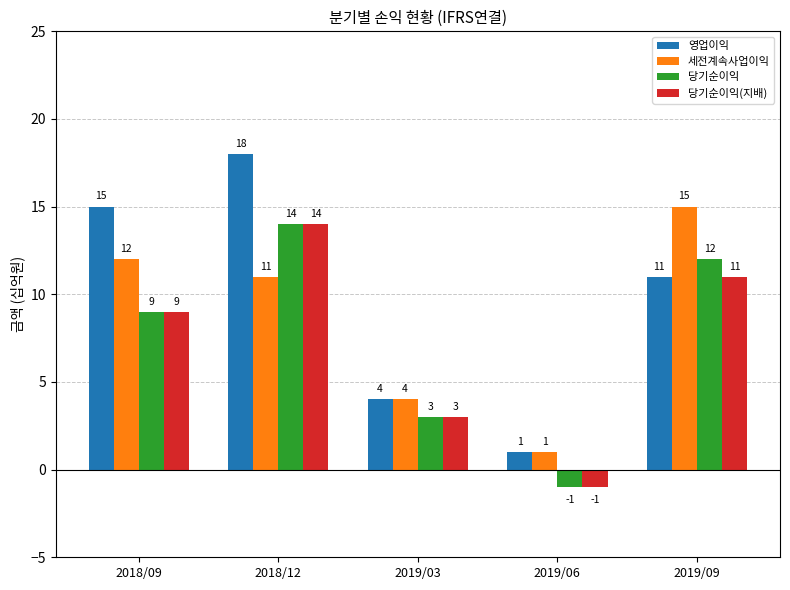

What is the total value across all series at 2019/03?

14